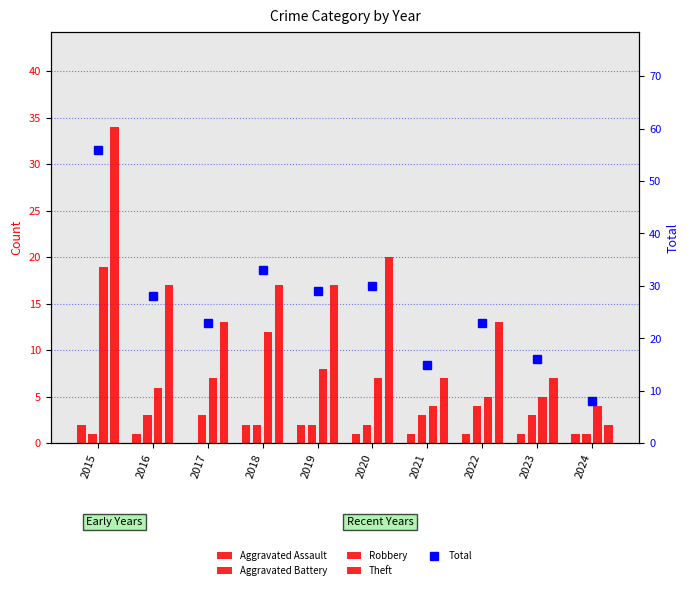

At which category does the chart reach its peak across all series?

2015